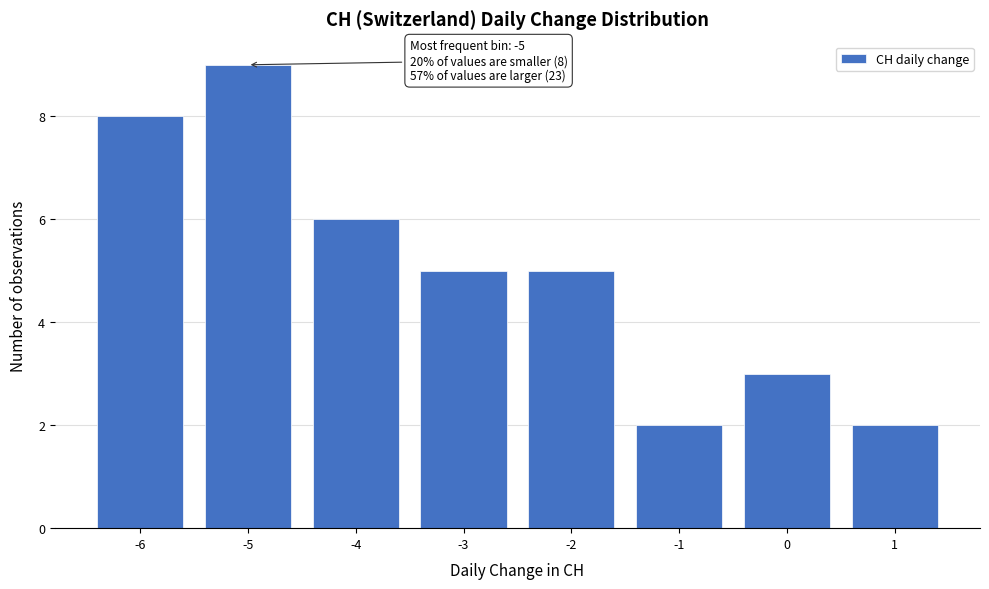

Over which range of the x-axis is the bar tallest?

-5.5 to -4.5